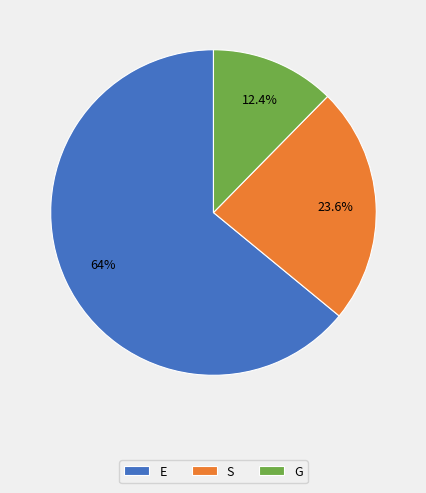

Is it true that S is 6% of the pie?

False